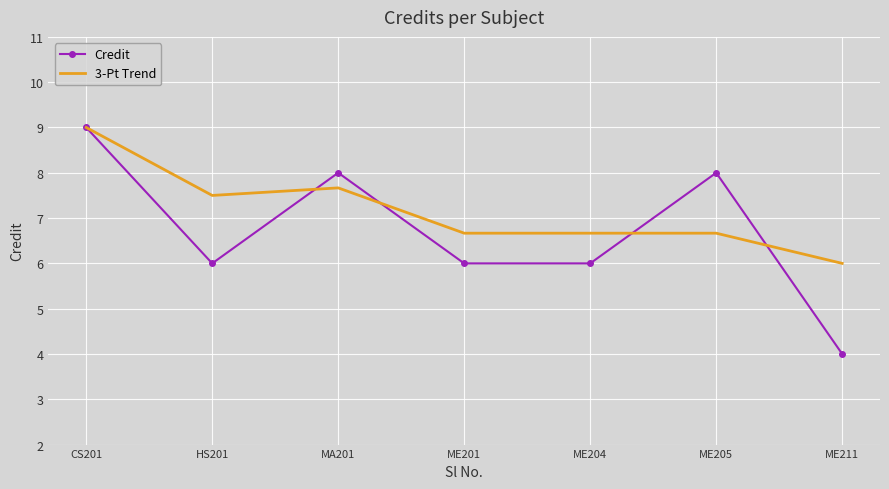

At which label does Credit reach its peak?

CS201